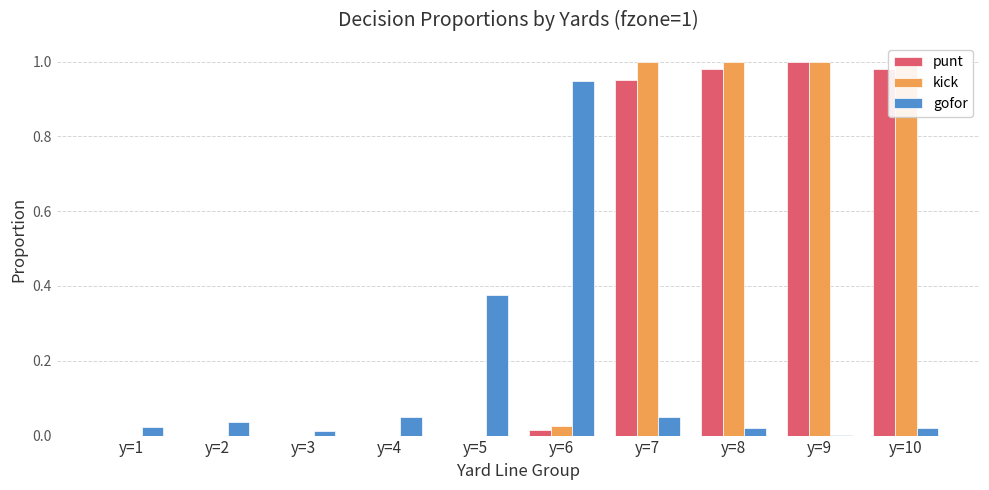

Is it true that gofor equals 0.0 at y=9?

True